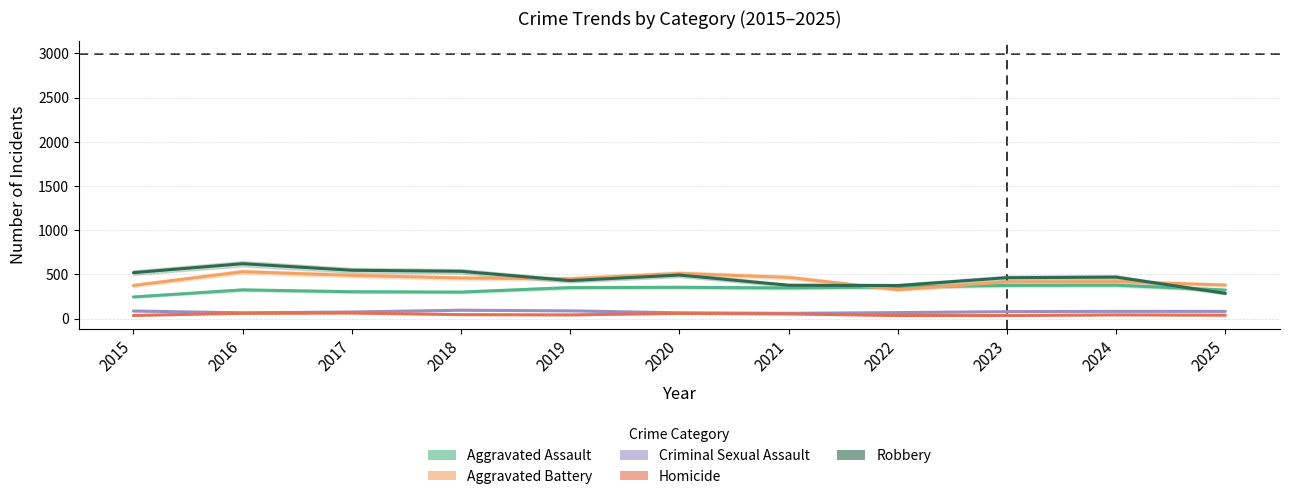

True or false: Aggravated Battery has a value of 106 at 2022.

False